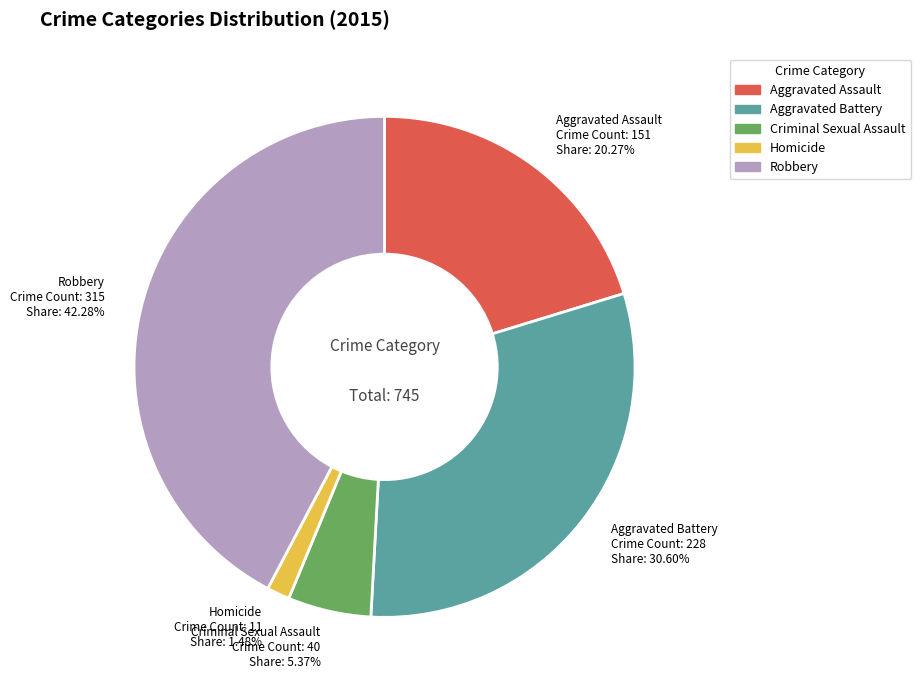

What percentage is NOT represented by Homicide?

98.5%